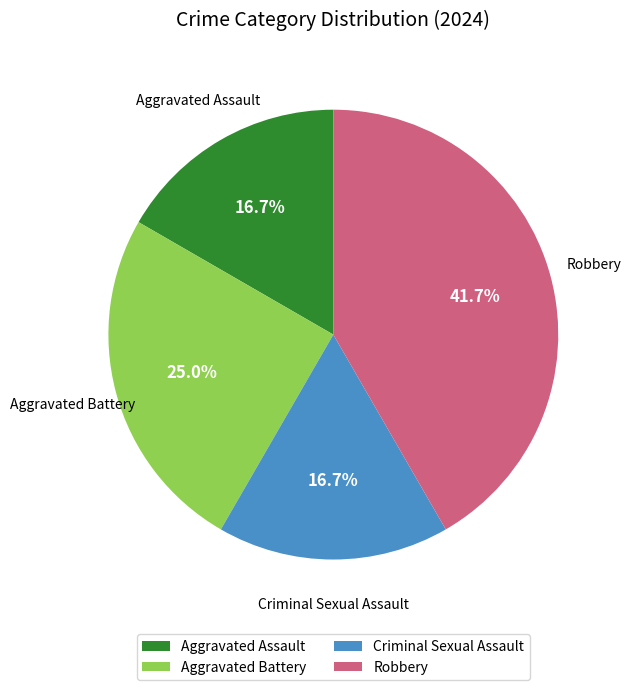

Approximately how many times larger is the value at Aggravated Battery compared to Robbery?

0.6